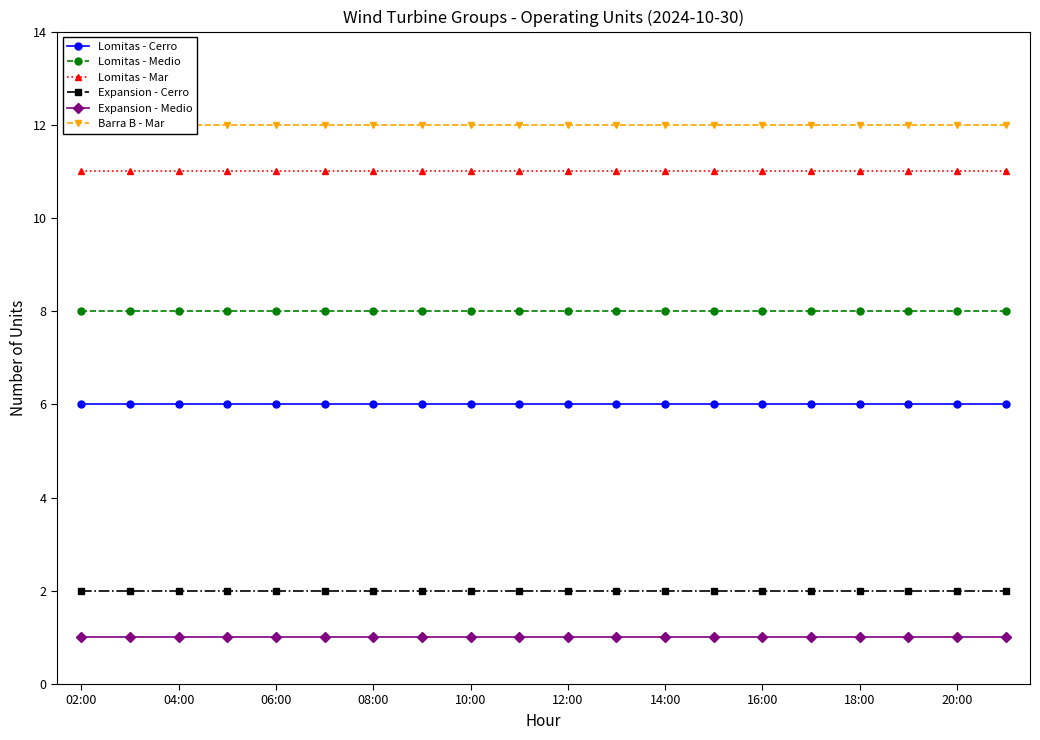

What is the total value across all series at 15?

40